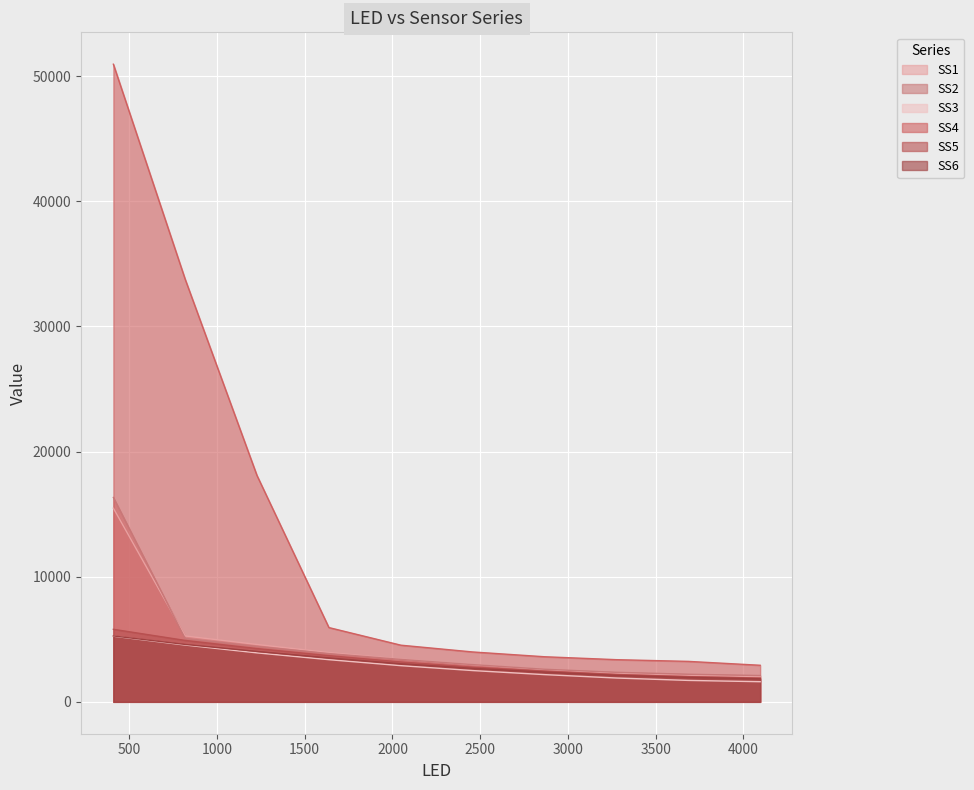

The SS6 series shows 4292.9 at 2048.0. True or false?

False